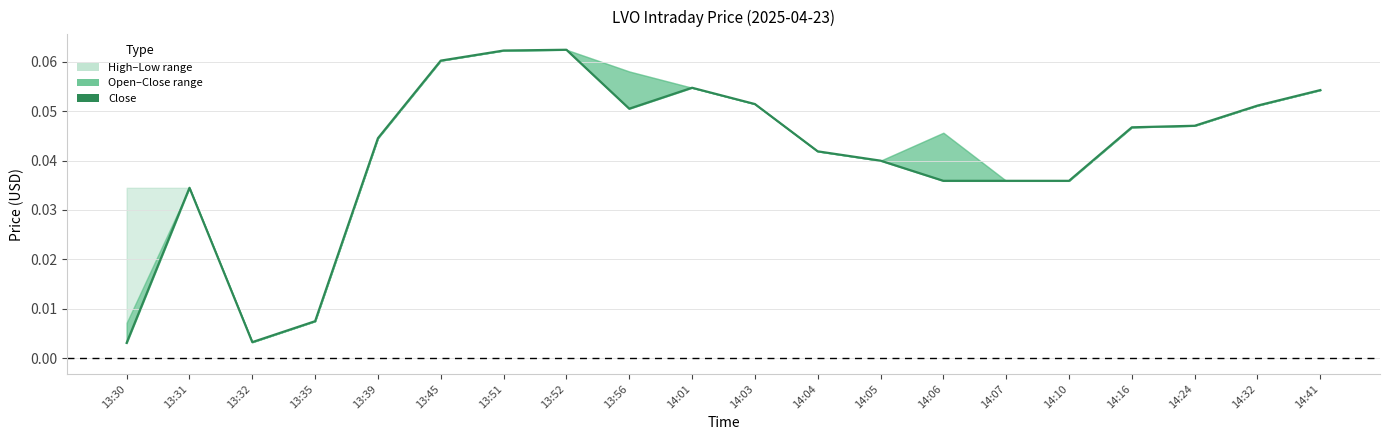

What is the label of the 2nd point from the left?

13:31